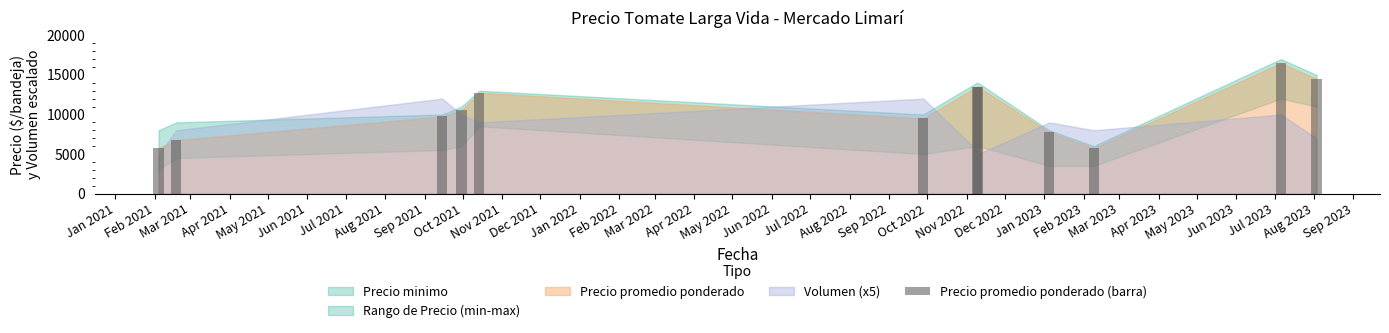

What is the value of the 12th bar from the left?

14500